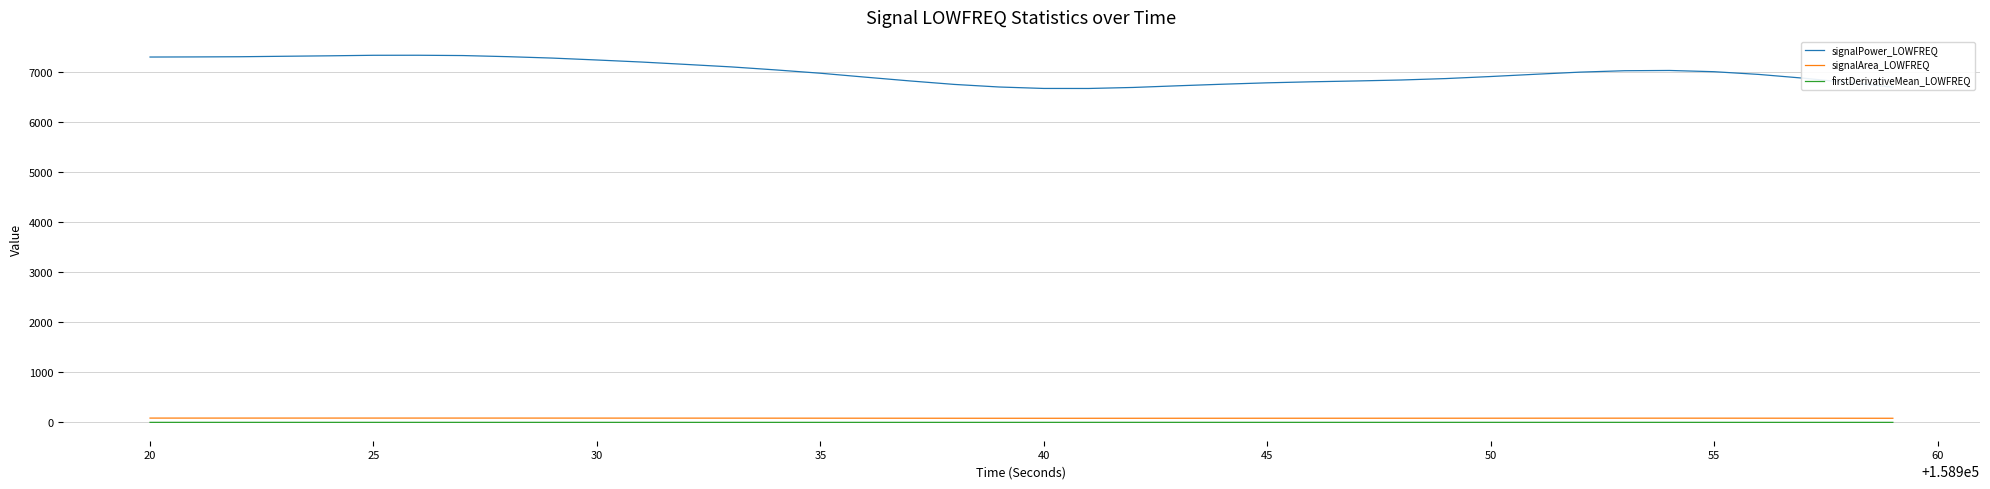

True or false: firstDerivativeMean_LOWFREQ and signalArea_LOWFREQ intersect in this chart.

False